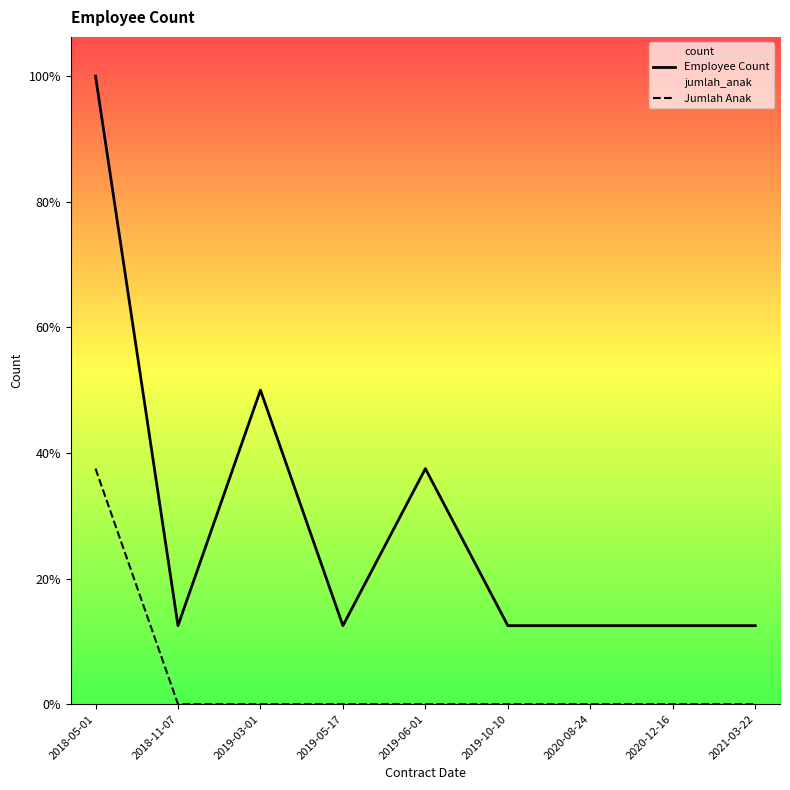

Is the value of Employee Count at 2020-08-24 greater than the value of Jumlah Anak at 2019-05-17?

Yes